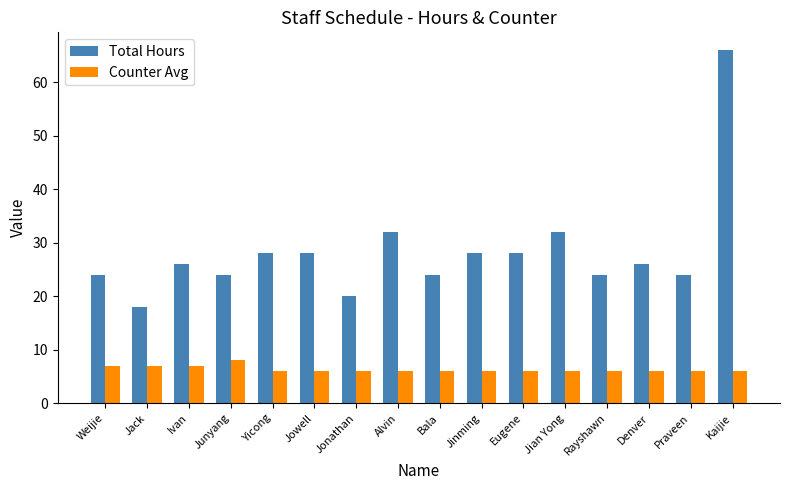

What is the approximate value of Counter Avg at Jonathan?

6